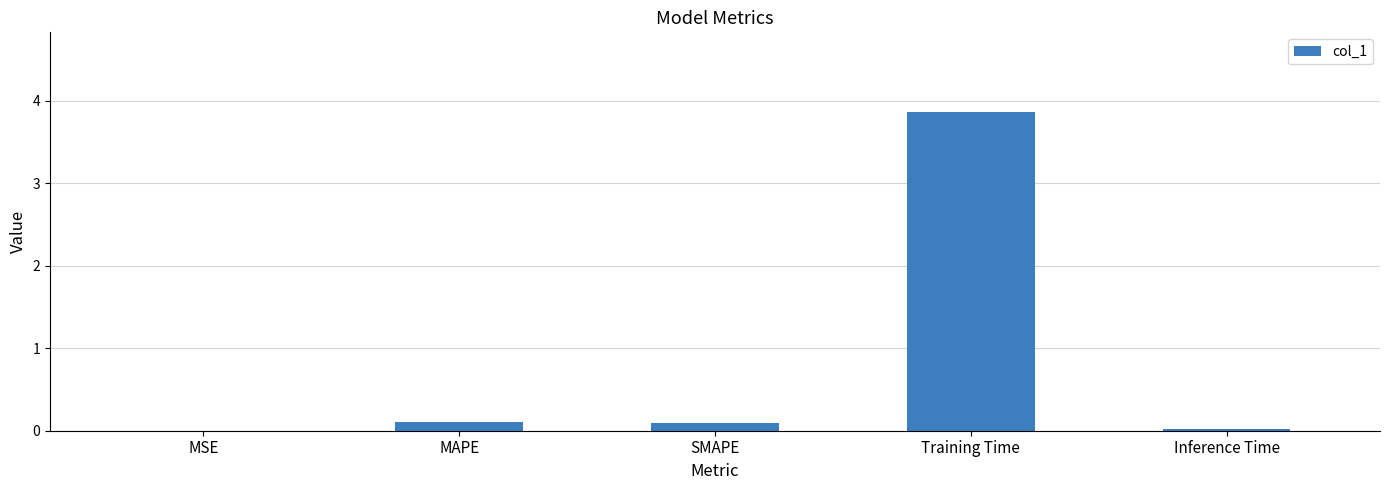

Read the value at MAPE.

0.1